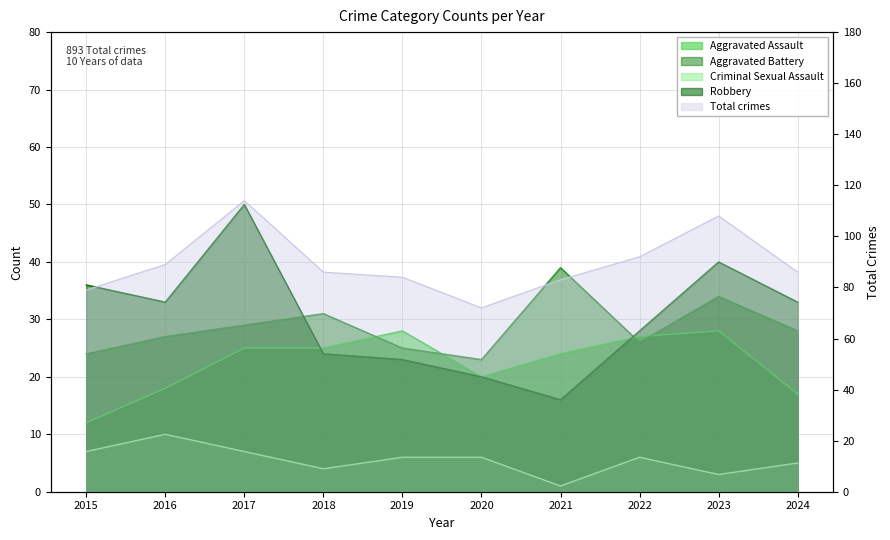

At which label is Aggravated Assault closest to 20?

2020